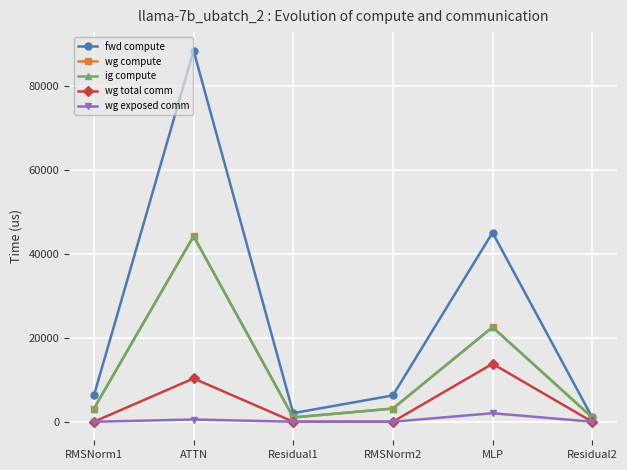

Which category has the lowest value in the wg total comm series?

RMSNorm1